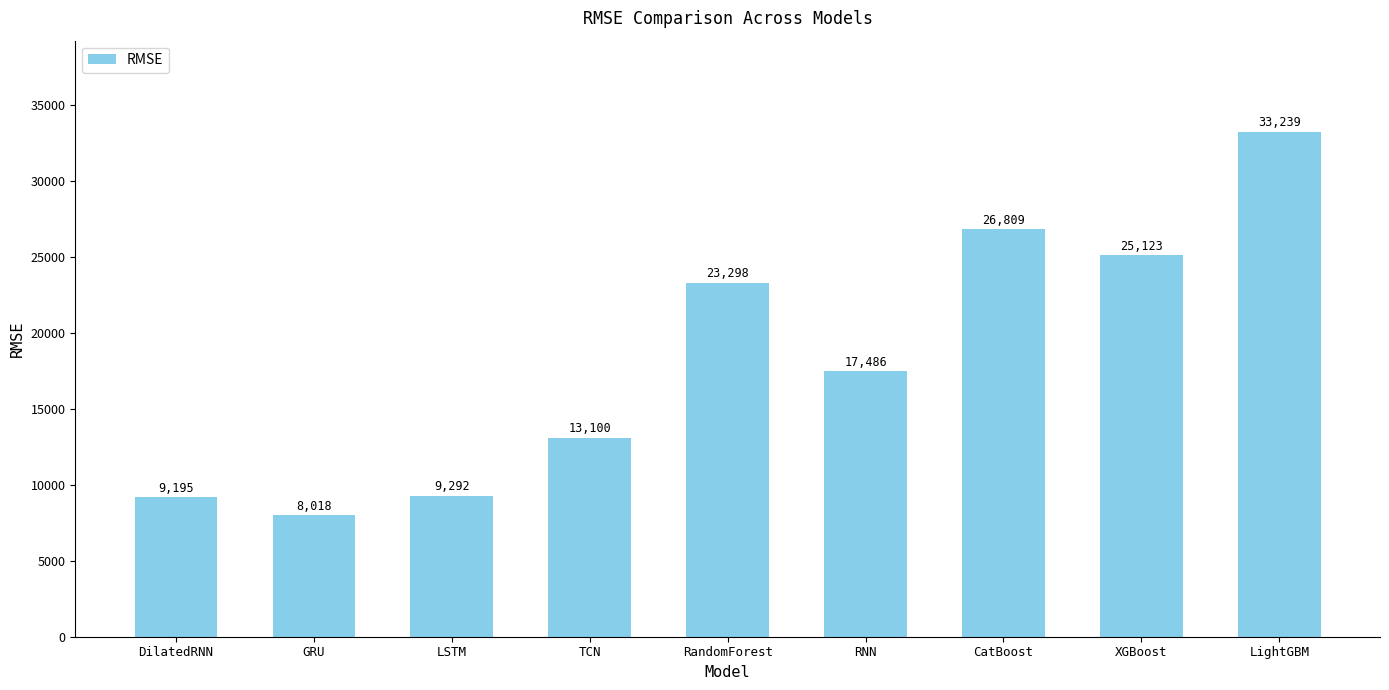

Rank the categories by value from highest to lowest.

LightGBM, CatBoost, XGBoost, RandomForest, RNN, TCN, LSTM, DilatedRNN, GRU